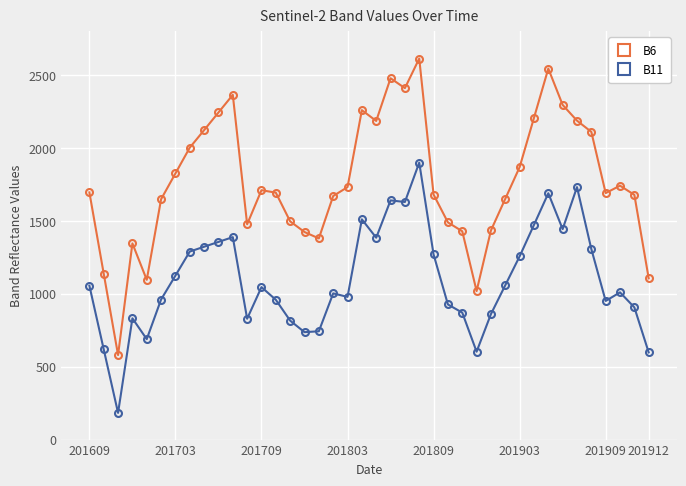

What is the average value of the B11 series?

1099